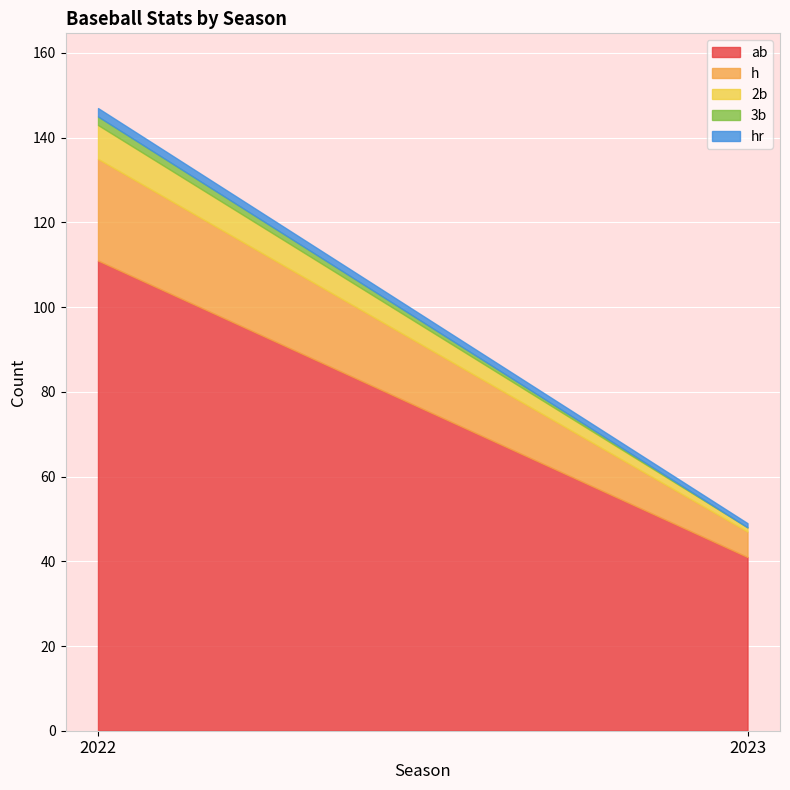

At which category does the chart reach its minimum across all series?

2023